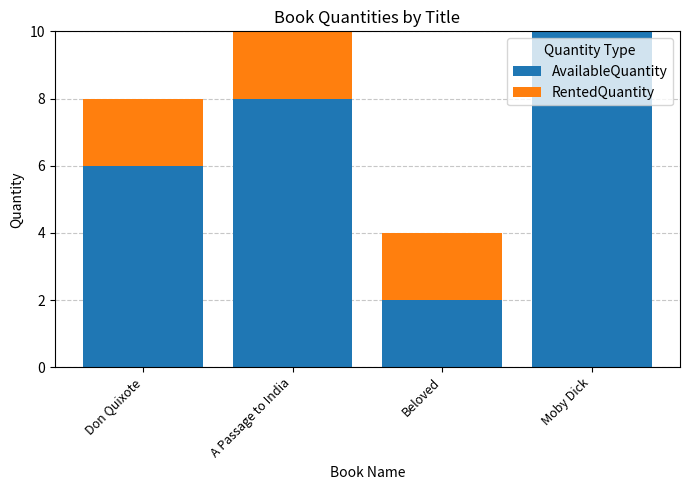

Which category has the highest value in the AvailableQuantity series?

Moby Dick